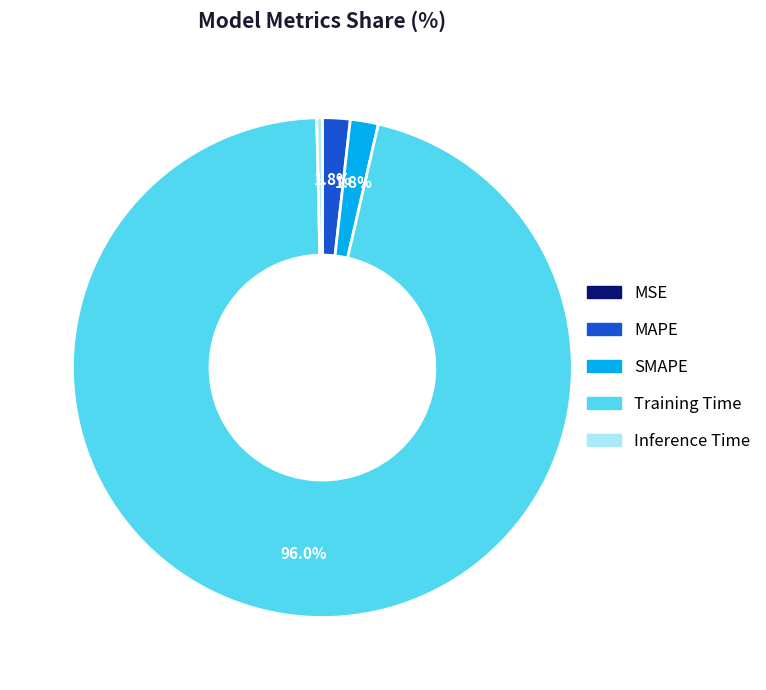

Which slice represents more than half of the pie?

Training Time